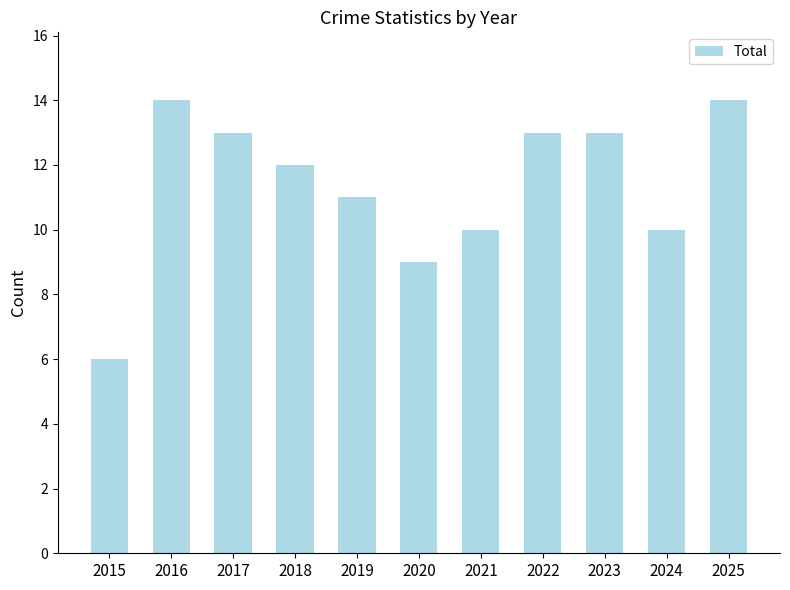

What is the smallest value displayed?

6